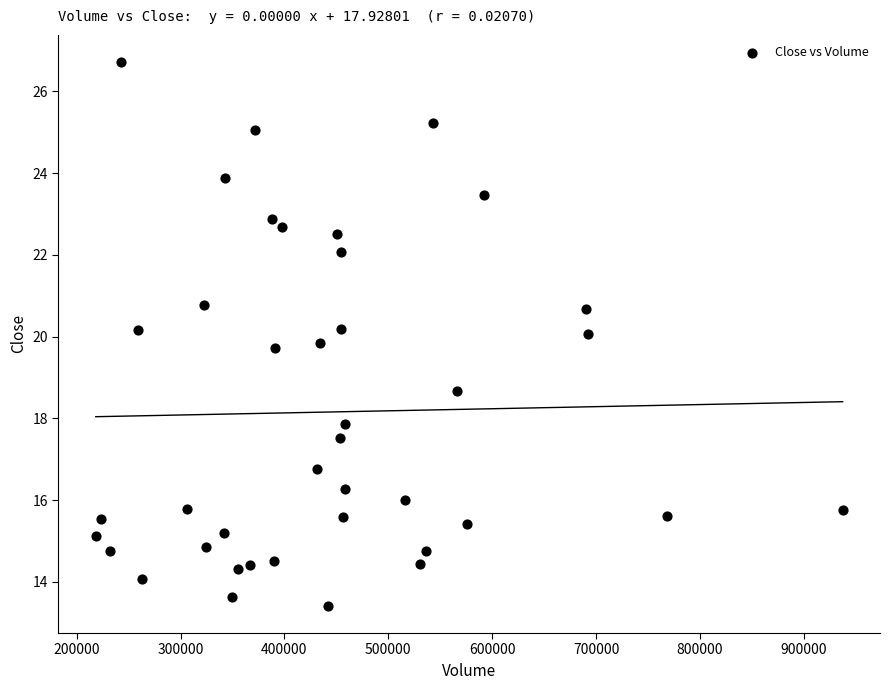

What is the range of X values (max minus min)?

718700.0